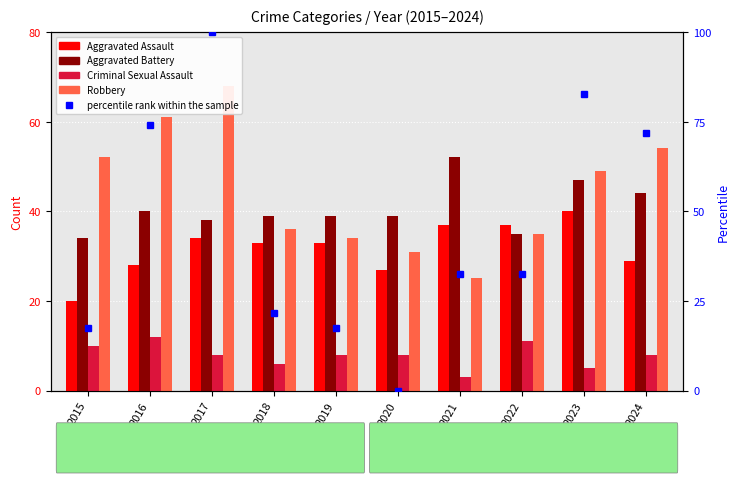

How many values in the Robbery series exceed 49?

4